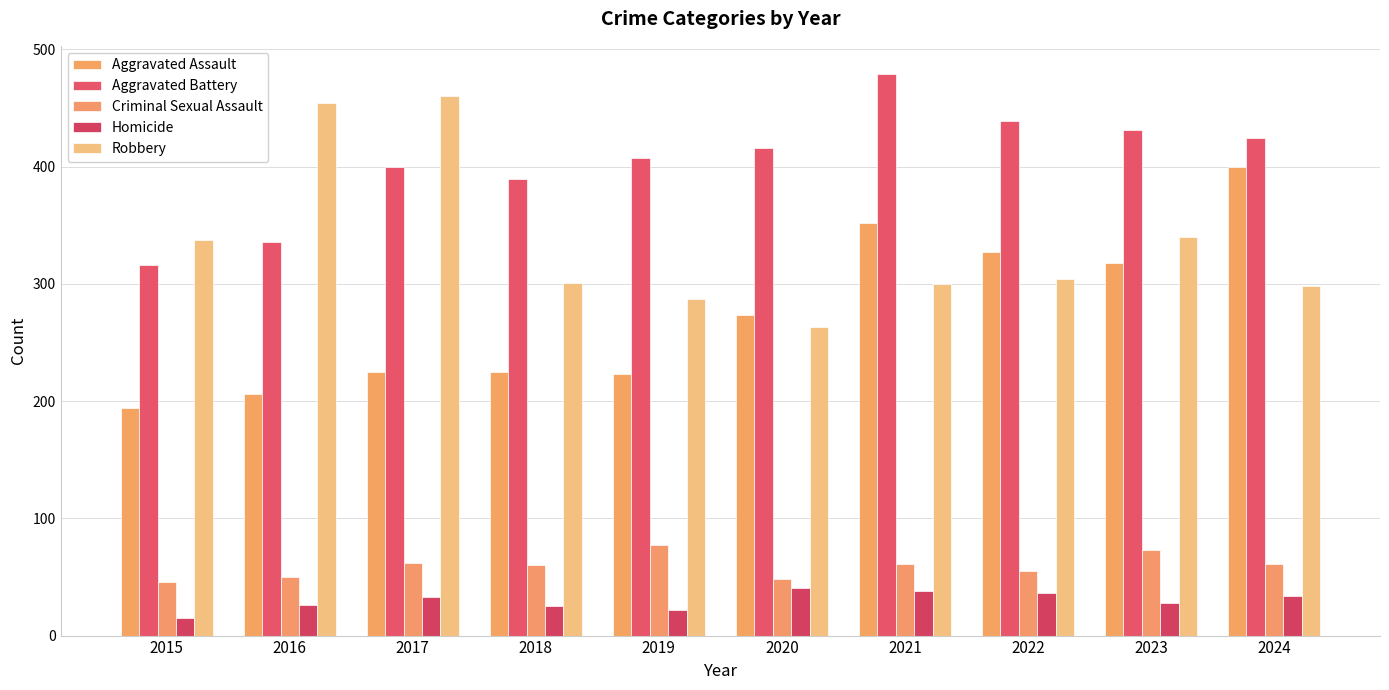

How many categories are shown in the chart?

10